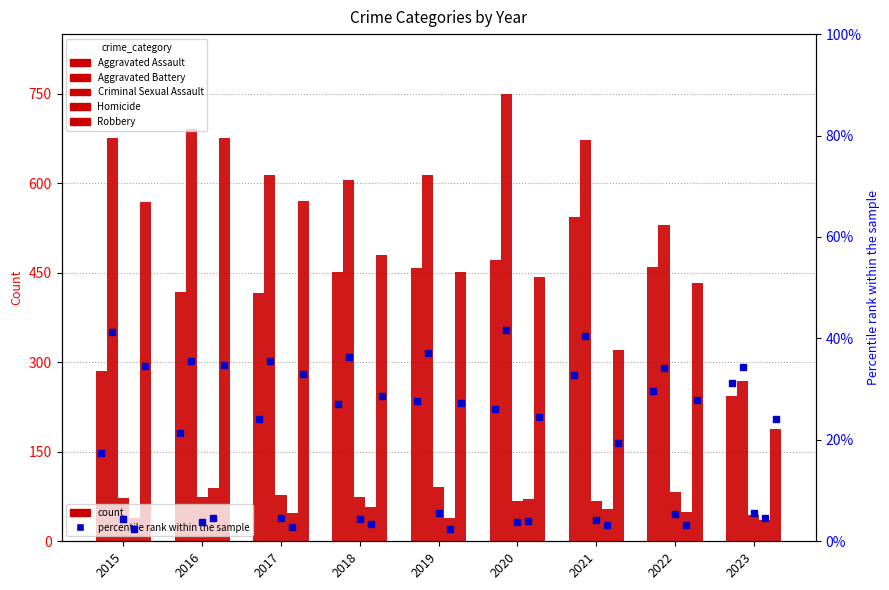

Which category has the highest value in the Criminal Sexual Assault series?

2019